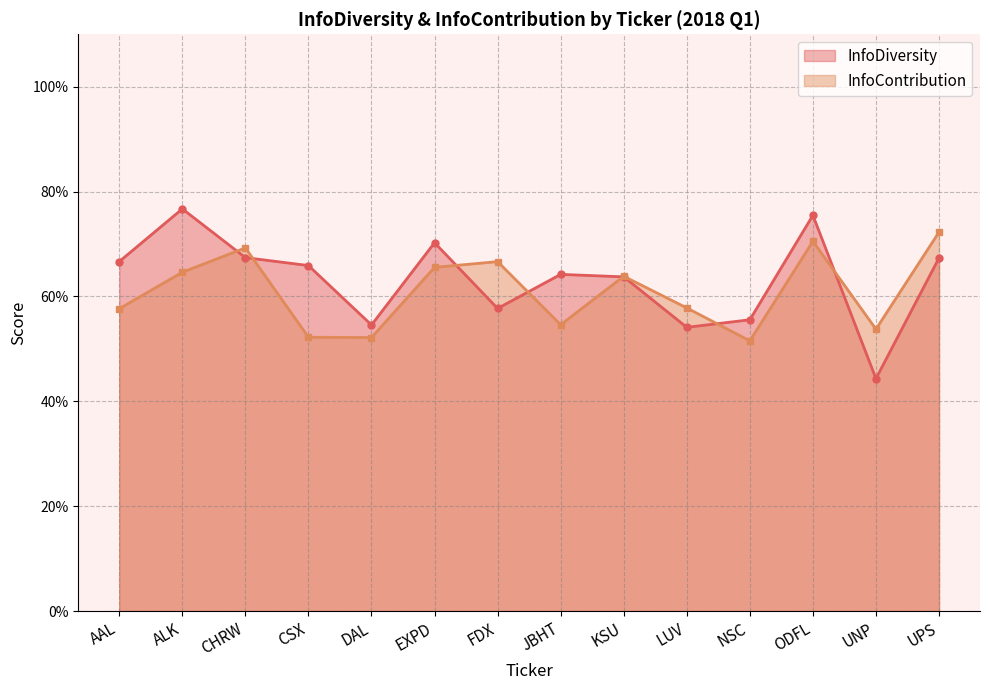

At which category is the sum across all series the highest?

ODFL